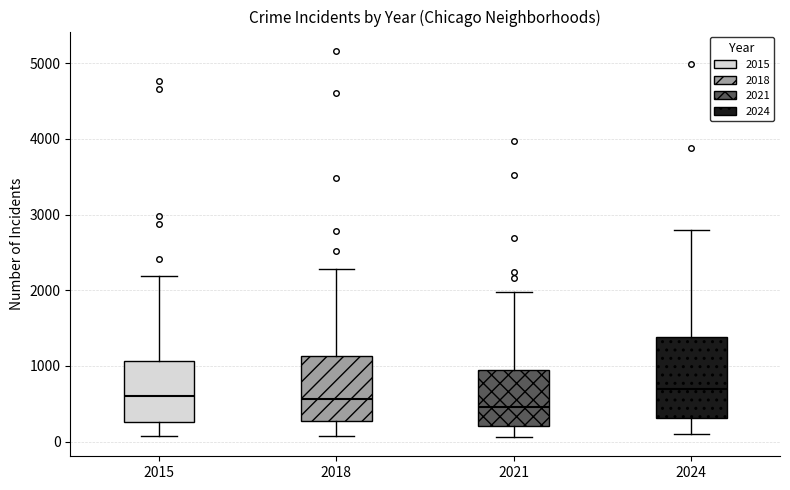

Which box is the tallest, from its lower edge to its upper edge?

2024